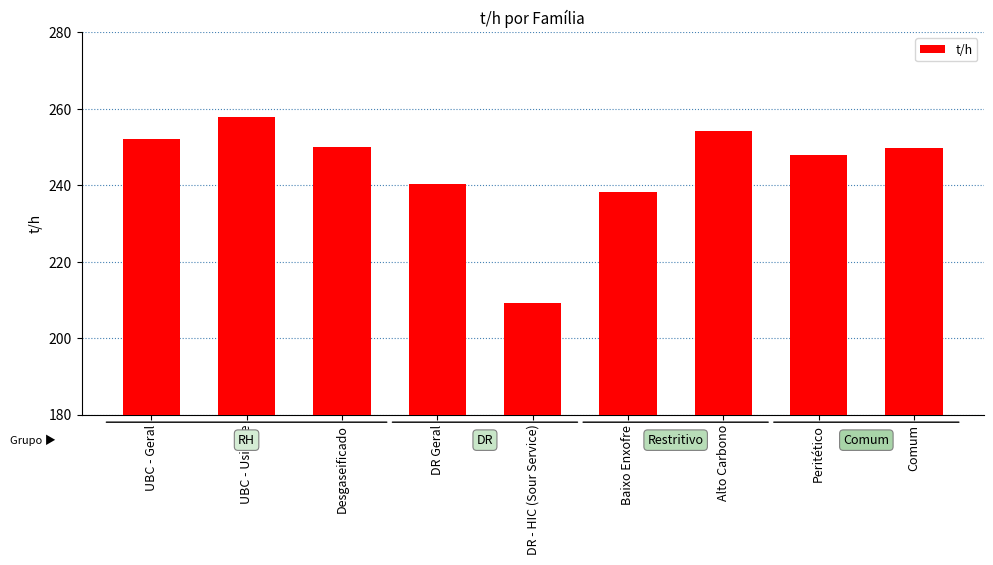

How many bars are there in total?

9